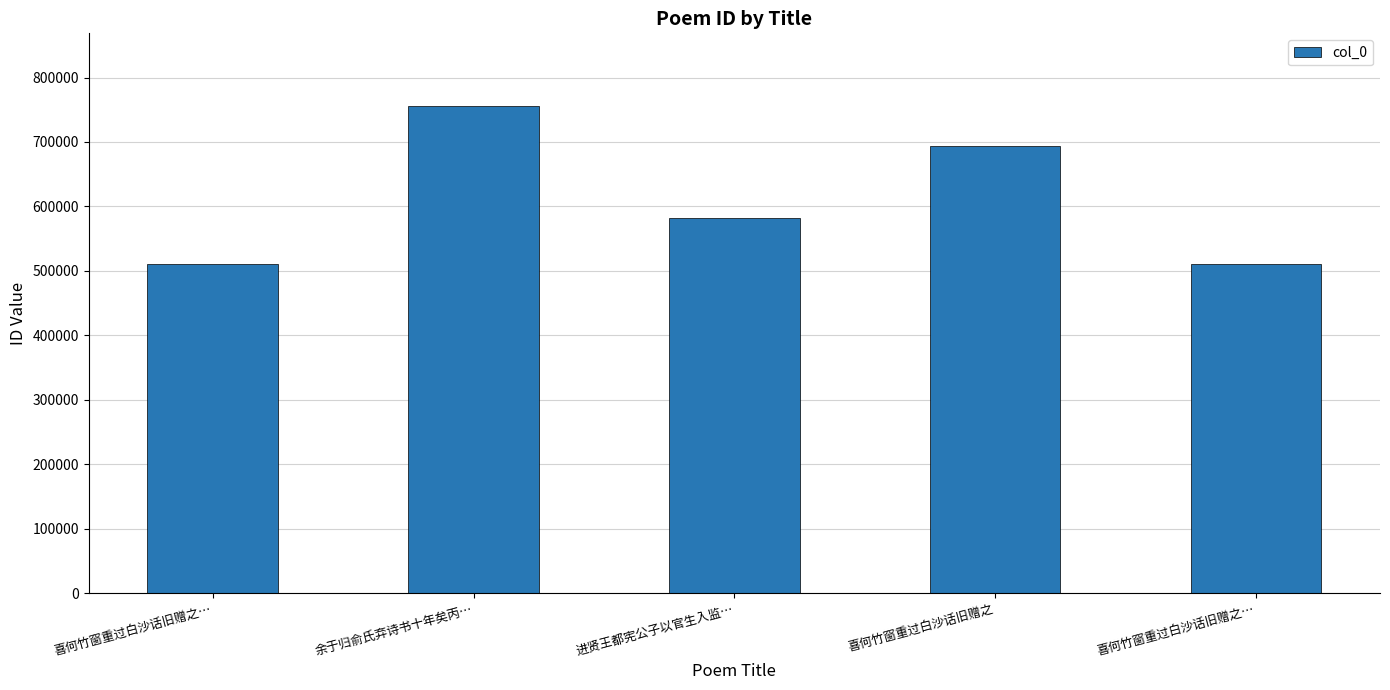

What is the label of the 3rd bar from the left?

进贤王都宪公子以官生入监…